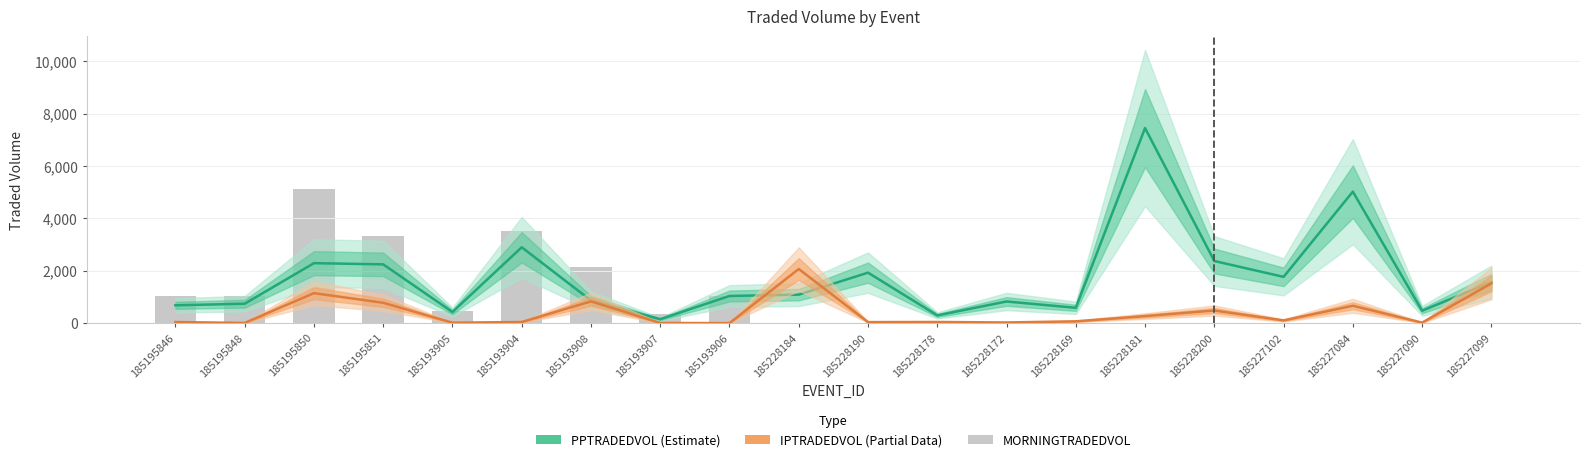

Is the value of IPTRADEDVOL at 185228172 greater than the value of PPTRADEDVOL at 185195846?

No